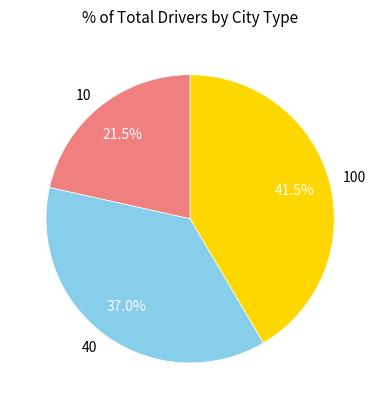

To the nearest percent, what is the average slice percentage?

33%